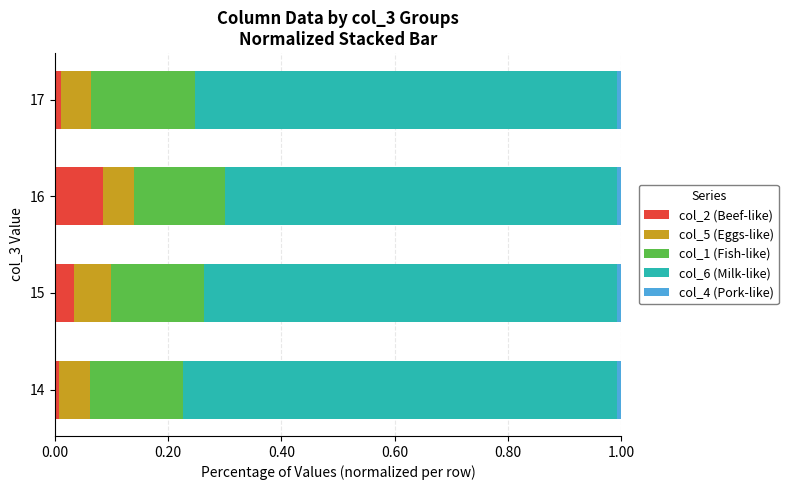

Is it true that col_2 (Beef-like) equals 0.0 at 15?

True